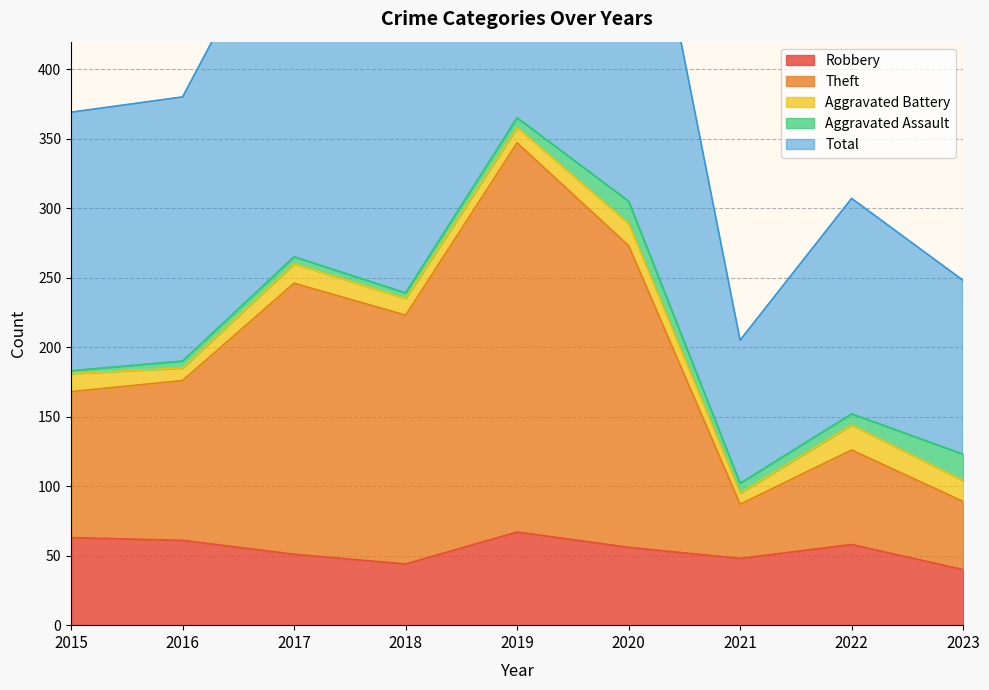

Which series has the largest range (max minus min)?

Total